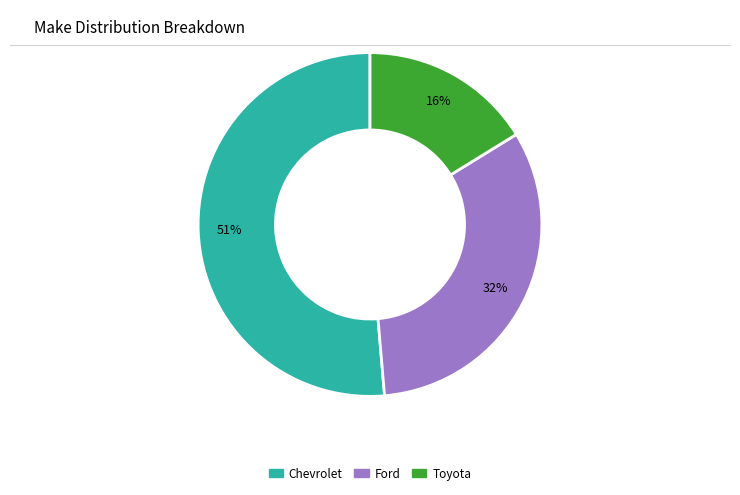

To the nearest percent, what is the average slice percentage?

33%